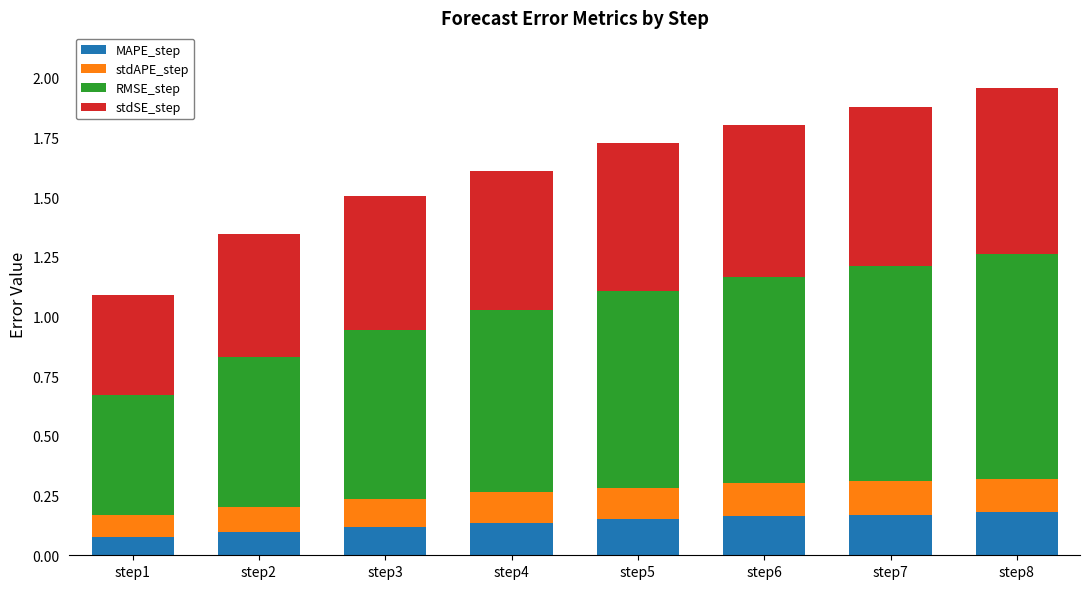

How many MAPE_step values are between 0 and 1?

8